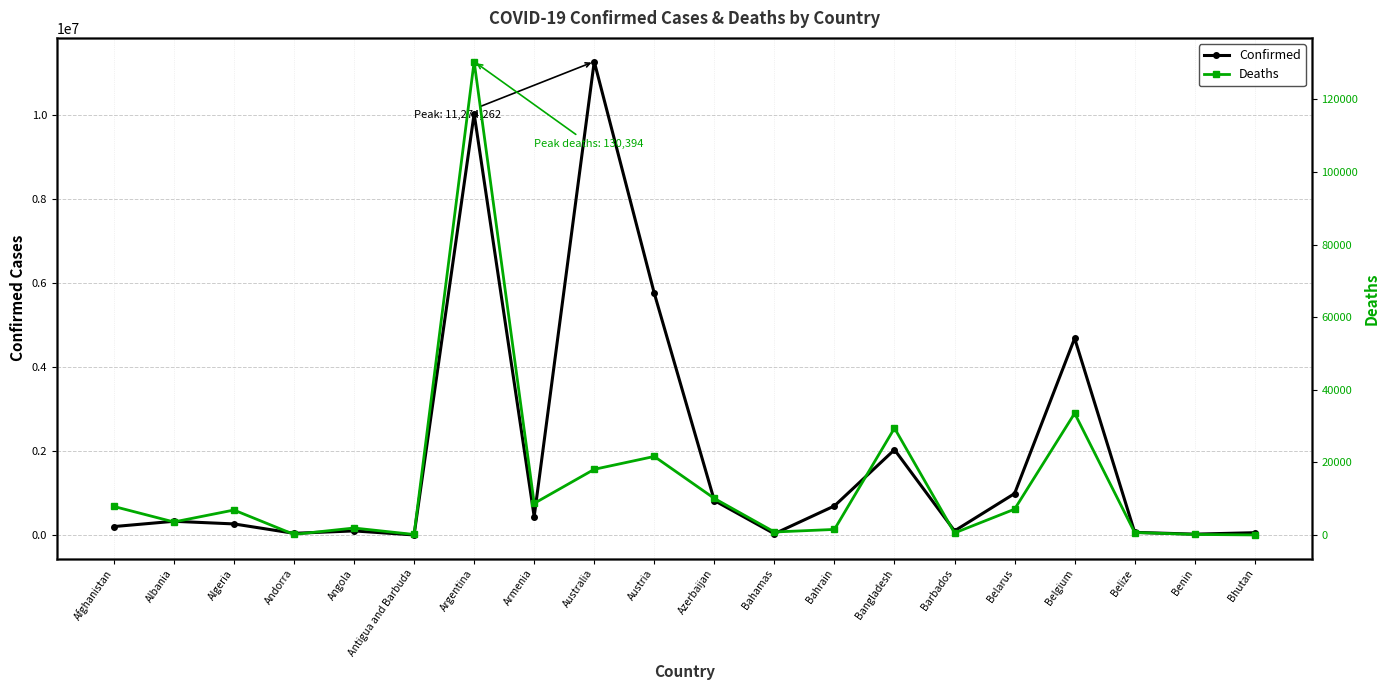

Which category has the highest value in the Confirmed series?

Australia